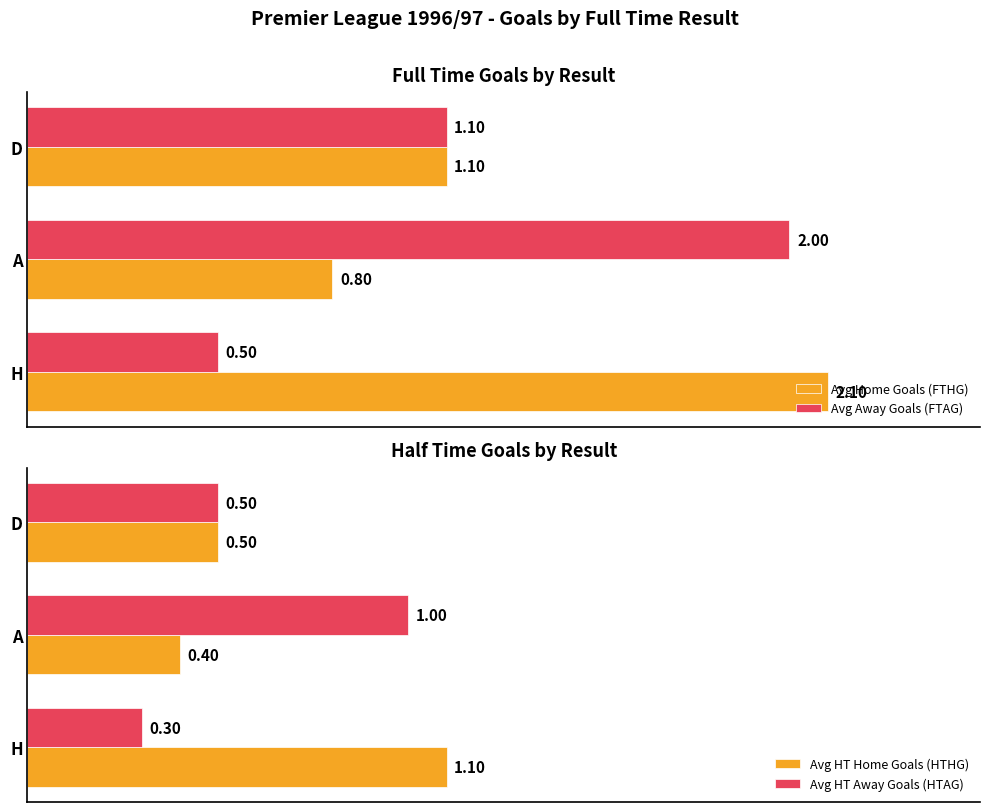

Which series has the largest total across all categories?

Avg Home Goals (FTHG)